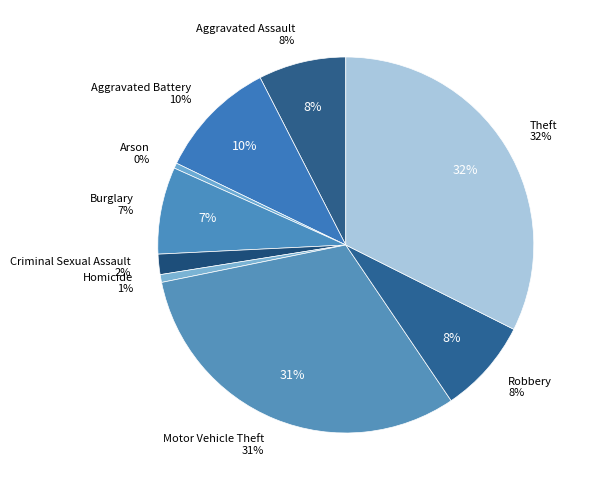

Which category has the smallest portion of the pie?

Arson